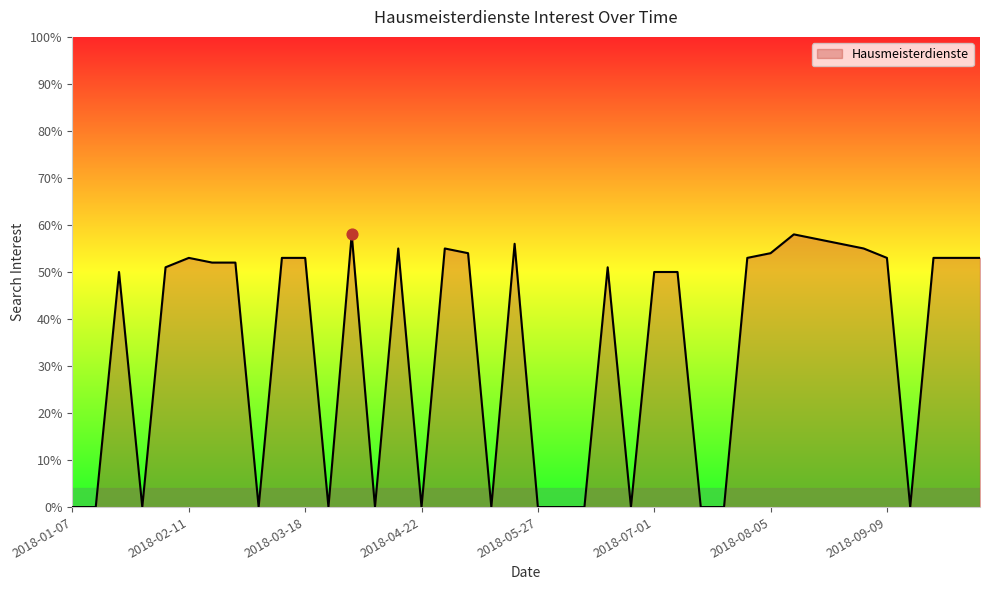

What is the difference between the maximum and minimum values?

58